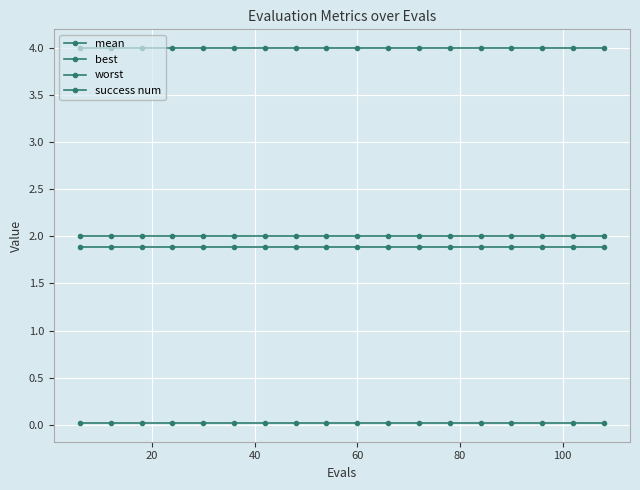

How many lines are shown in the chart?

4